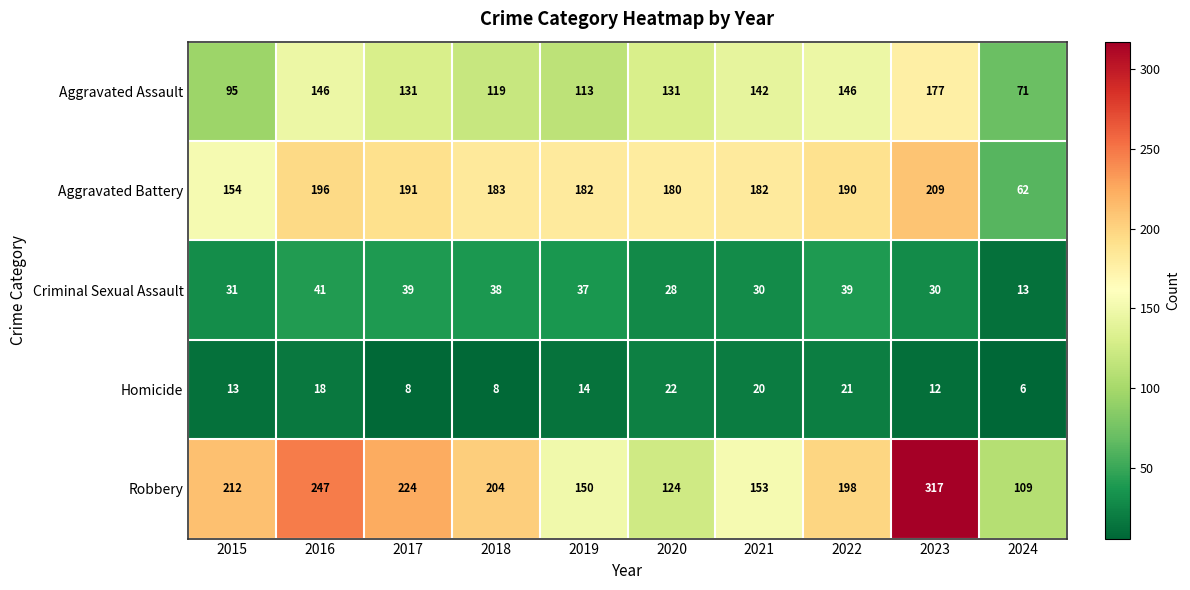

The Aggravated Battery series shows 285 at 2017. True or false?

False